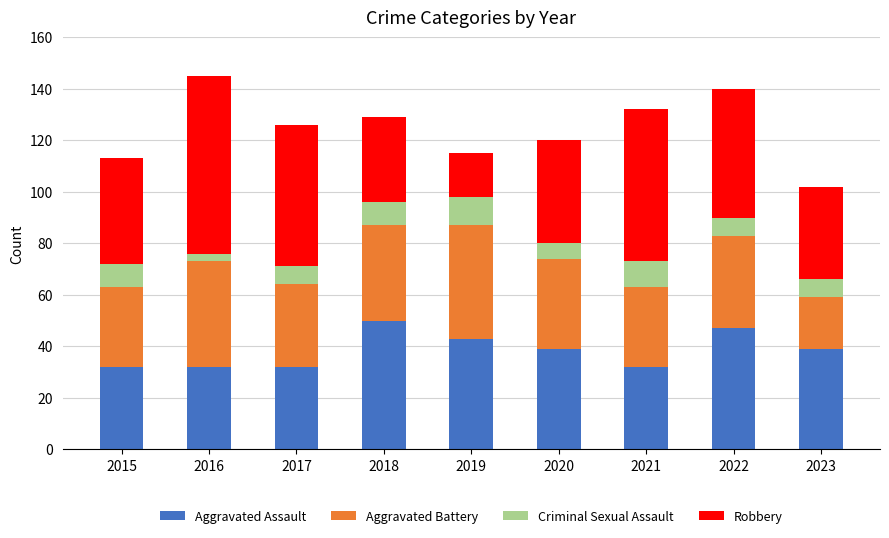

Does the chart contain any negative values?

No